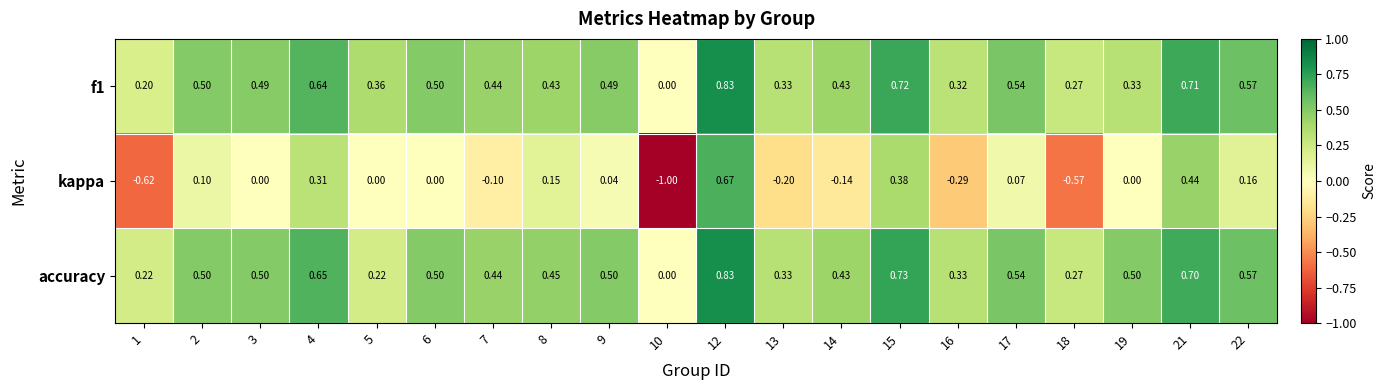

Is the value of f1 at 6 greater than the value of accuracy at 1?

Yes